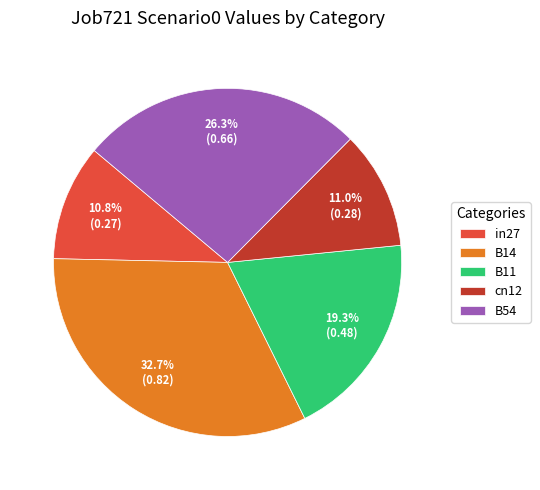

To the nearest percent, what is the combined percentage of B54 and B14?

59%